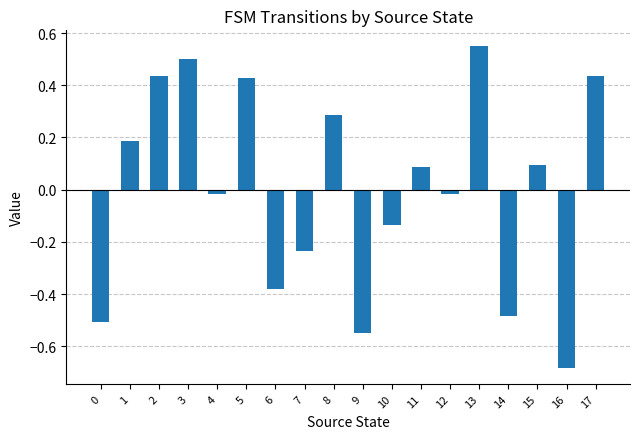

How many bars are there in total?

18